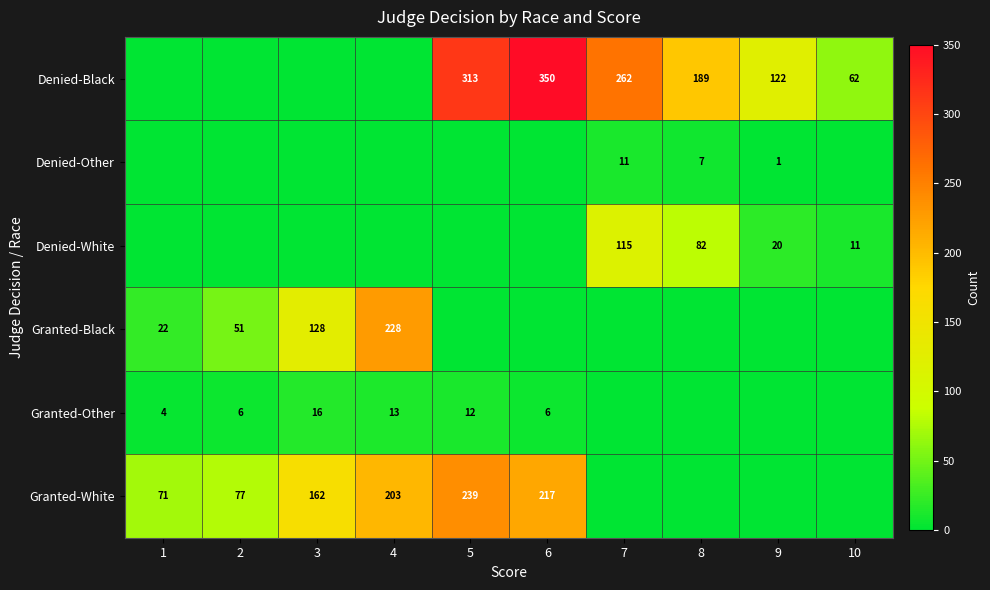

Is it true that Denied-White equals 11 at 10?

True